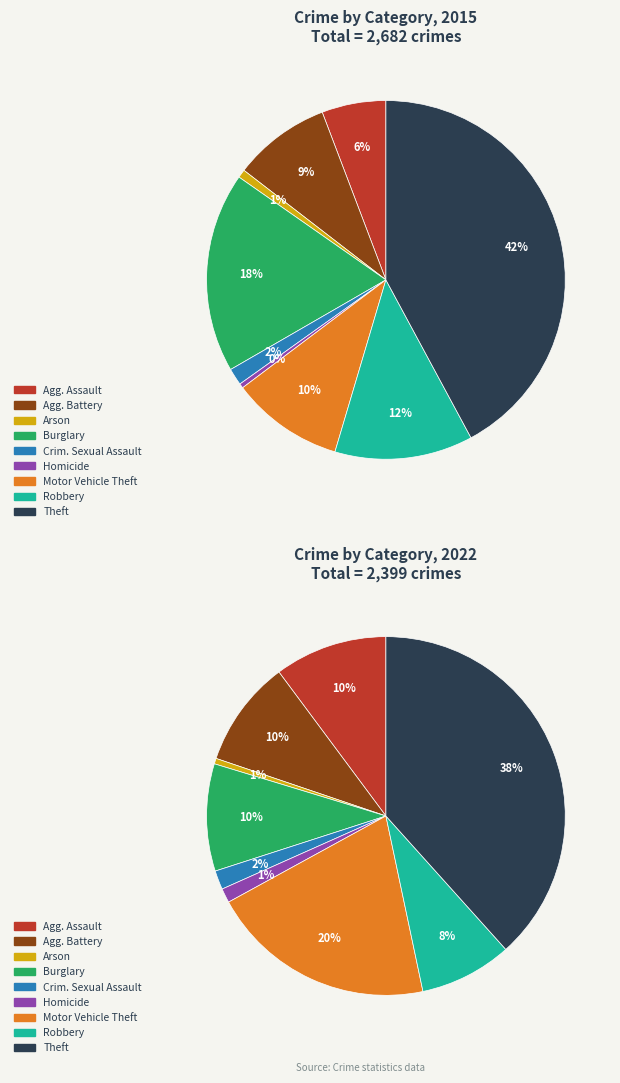

Combined, what portion of the pie is 4 and values_2022?

10.3%